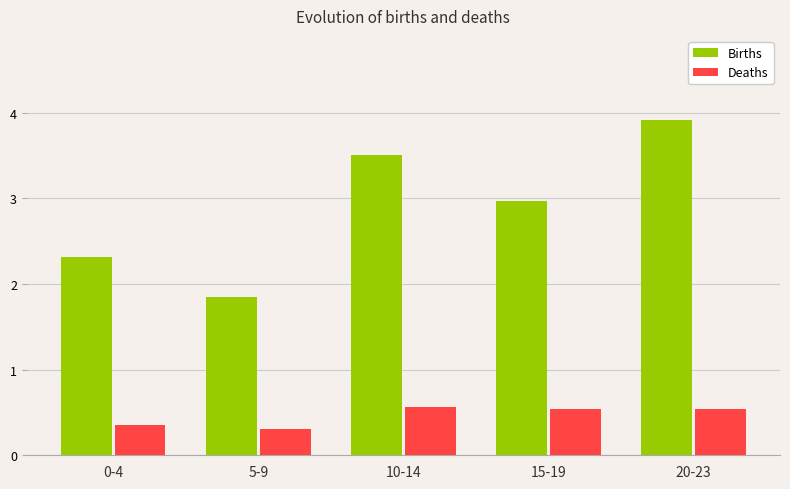

What is the average value of the Deaths series?

0.5